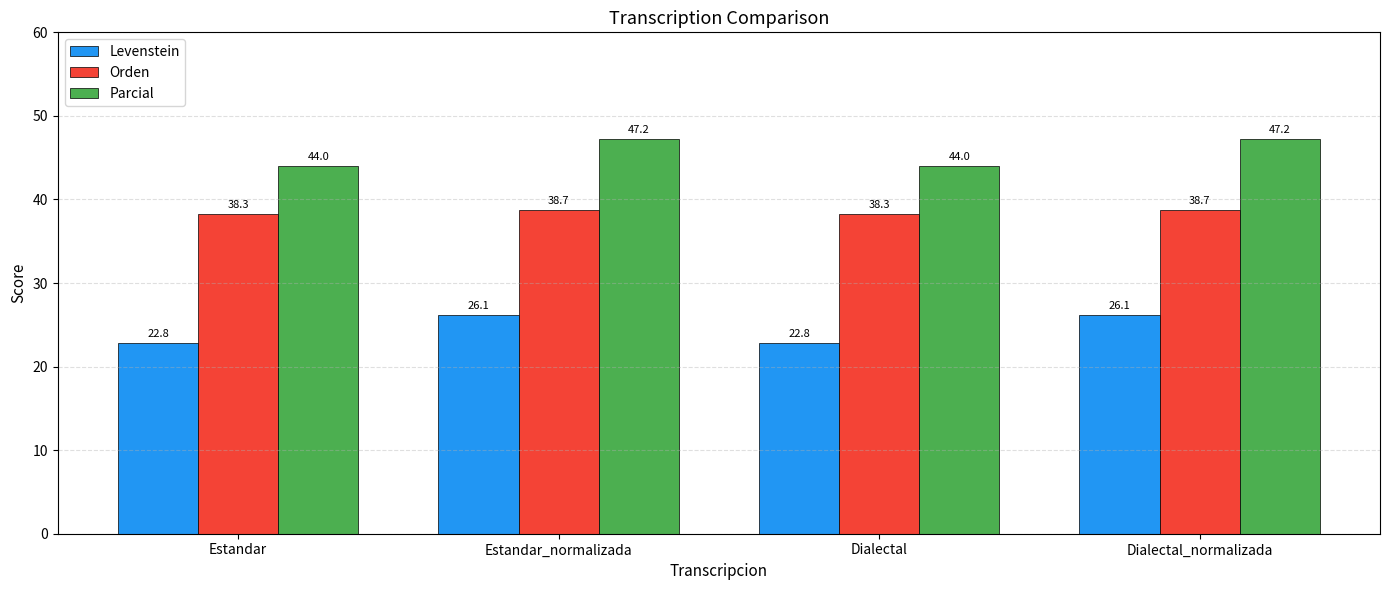

Is it true that Orden equals 38.7 at Dialectal_normalizada?

True